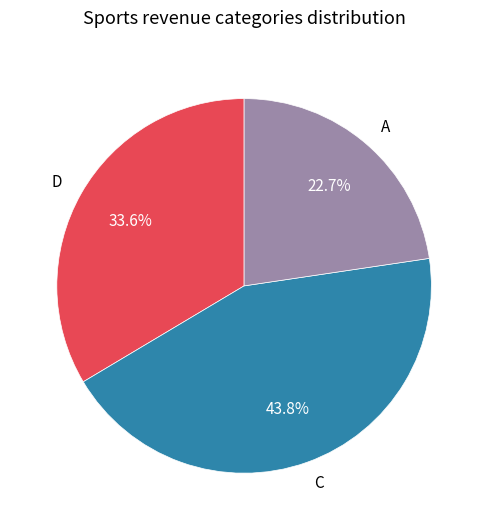

Between D and C, which is larger?

C